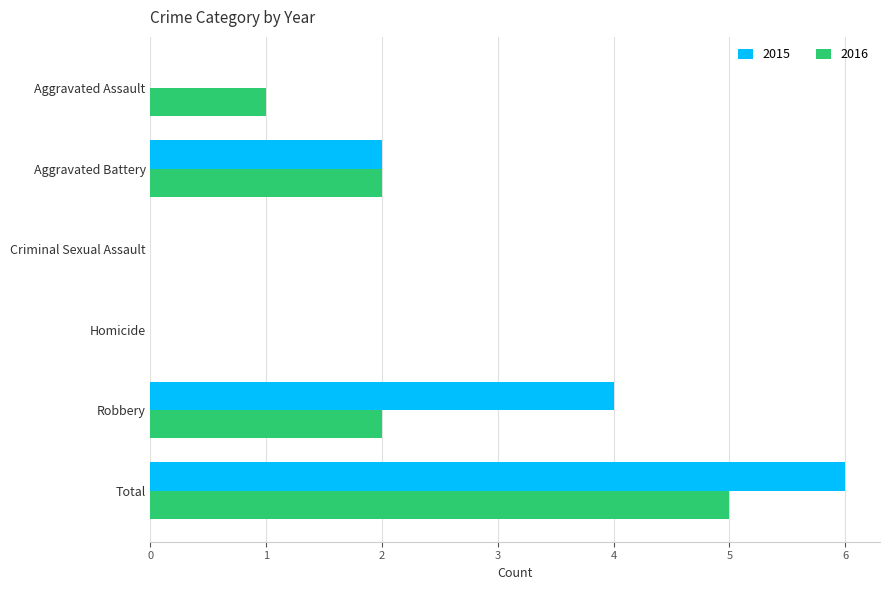

Is it true that 2015 equals 7 at Robbery?

False